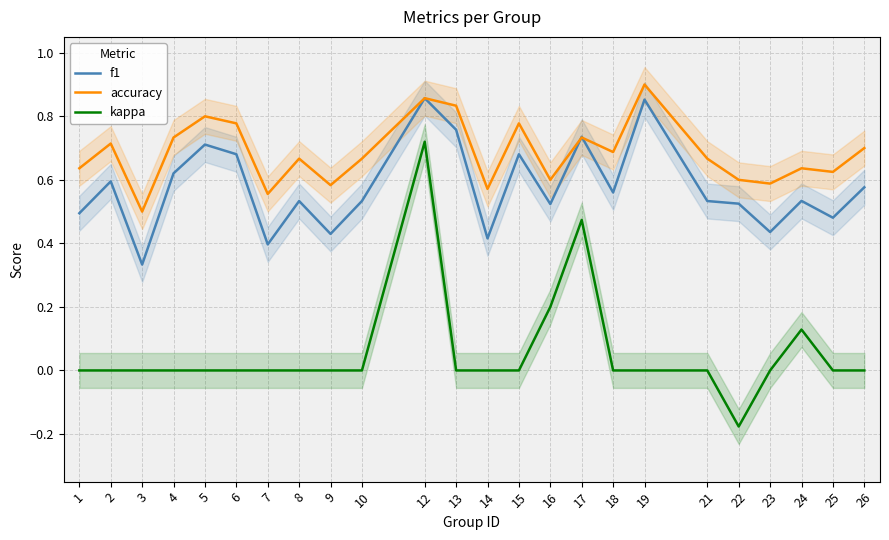

Which category has the highest value in the f1 series?

12